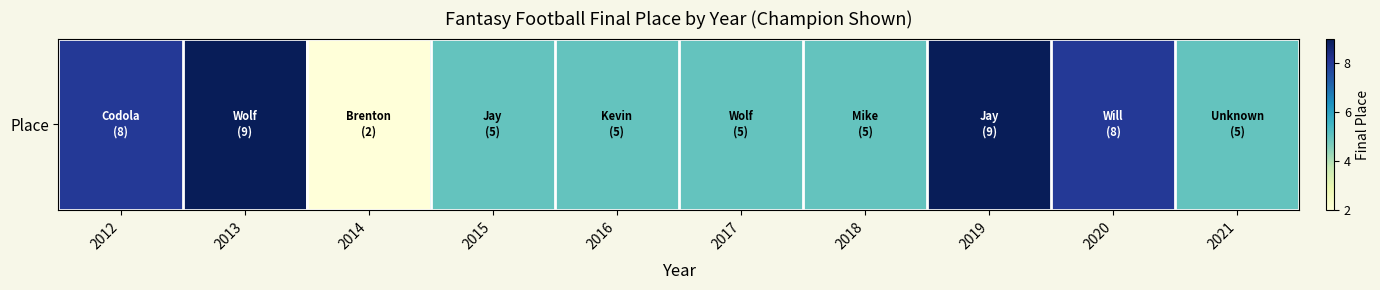

Read the value at 2014.

2